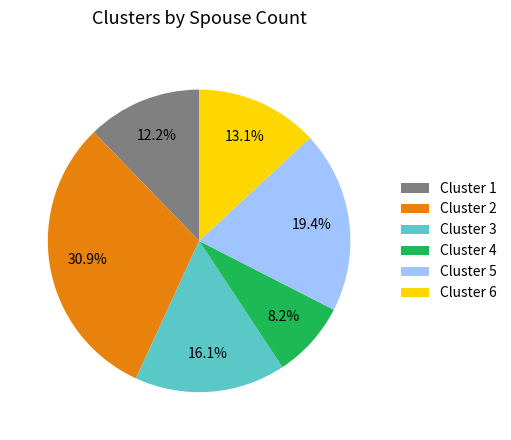

True or false: Cluster 2 accounts for 31% of the total.

True